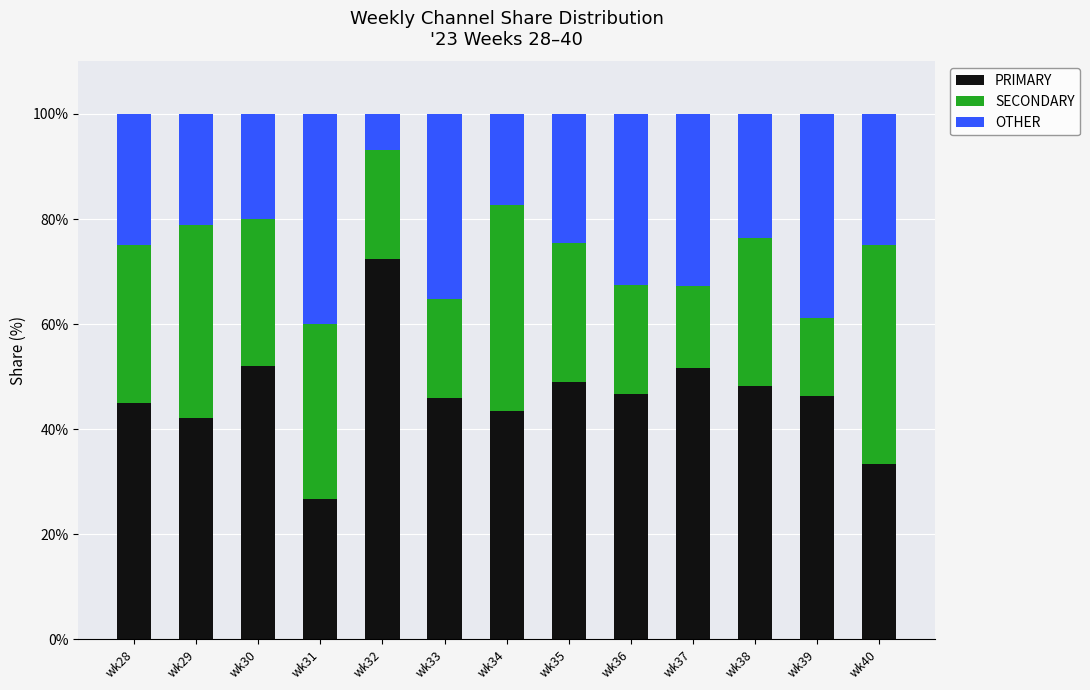

What is the difference between the maximum and second lowest values in the PRIMARY series?

39.1